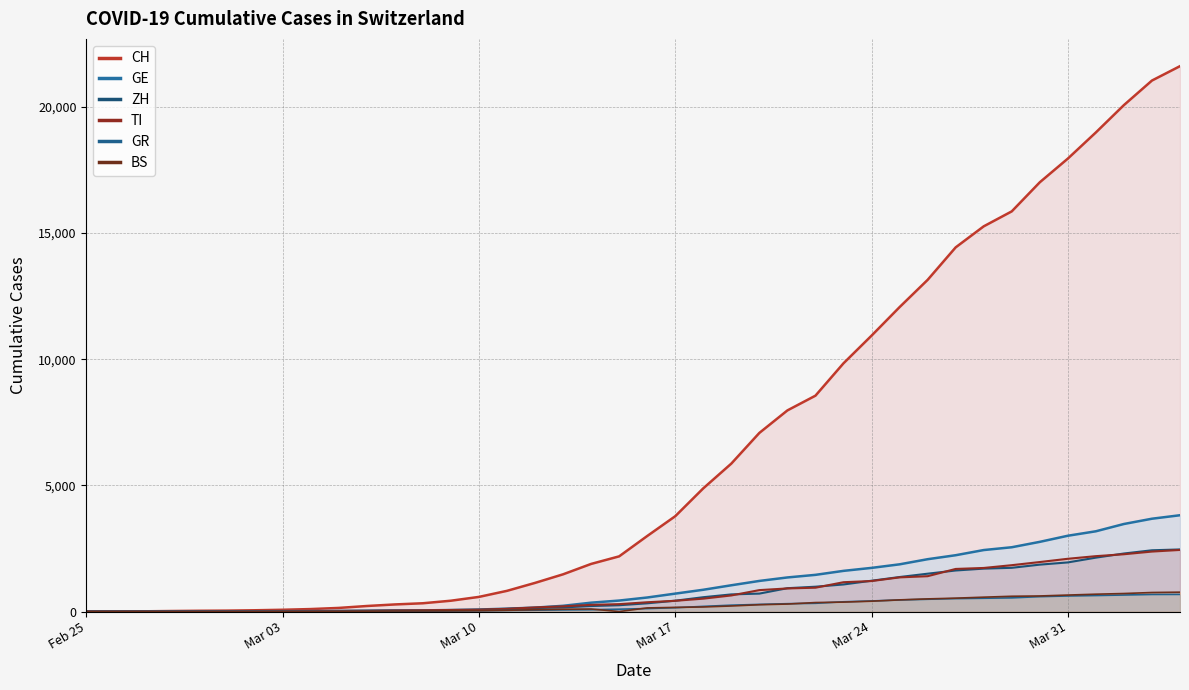

Rank the series by their maximum value, from highest to lowest.

CH, GE, ZH, TI, BS, GR